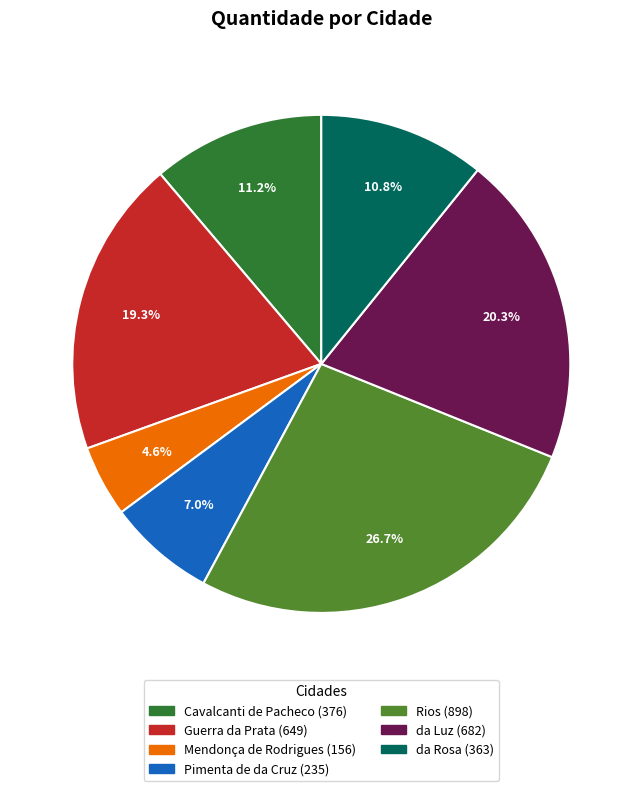

Count the number of slices in the pie.

7